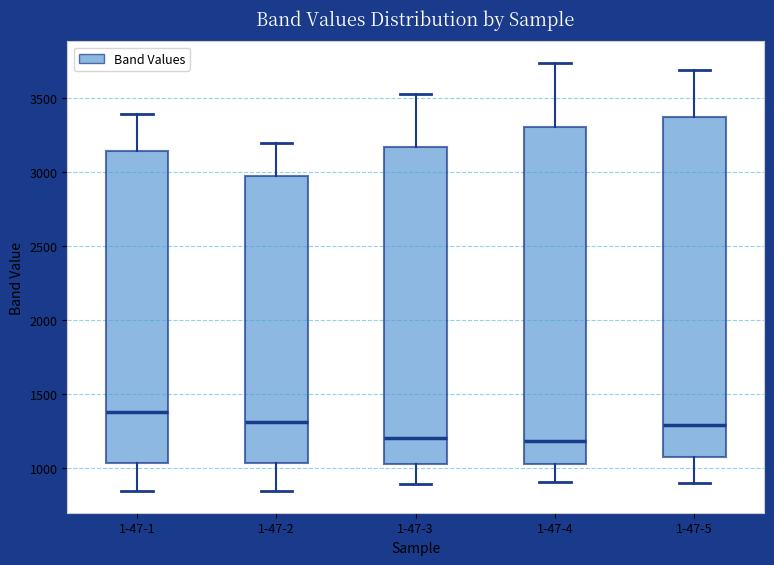

Reading left to right, transcribe this box plot: for each box, give where its median line is, the range the box spans, and where its two whiskers end, as read against the y-axis. The values are not printed on the chart, so give them approximately, as read against the axis.

1-47-1: median 1400, box 1050 to 3150, whiskers 850 to 3400
1-47-2: median 1300, box 1050 to 3000, whiskers 850 to 3200
1-47-3: median 1200, box 1050 to 3150, whiskers 900 to 3550
1-47-4: median 1200, box 1050 to 3300, whiskers 900 to 3750
1-47-5: median 1300, box 1050 to 3350, whiskers 900 to 3700